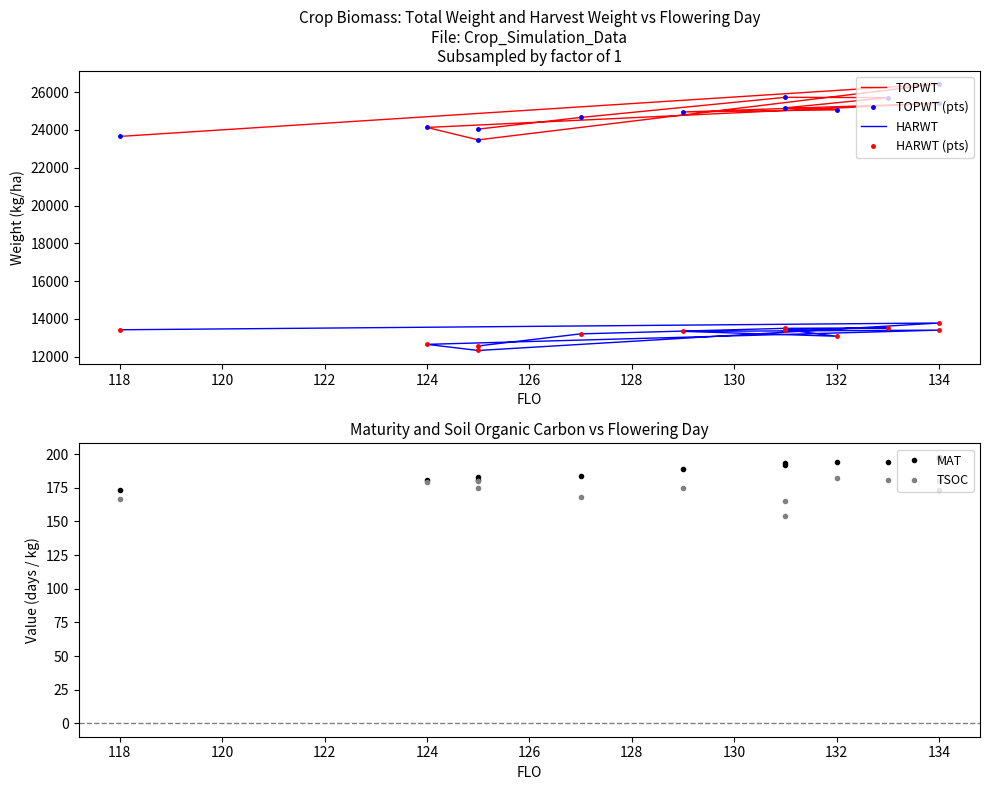

Between 116 and 126, which series saw the biggest shift?

TOPWT